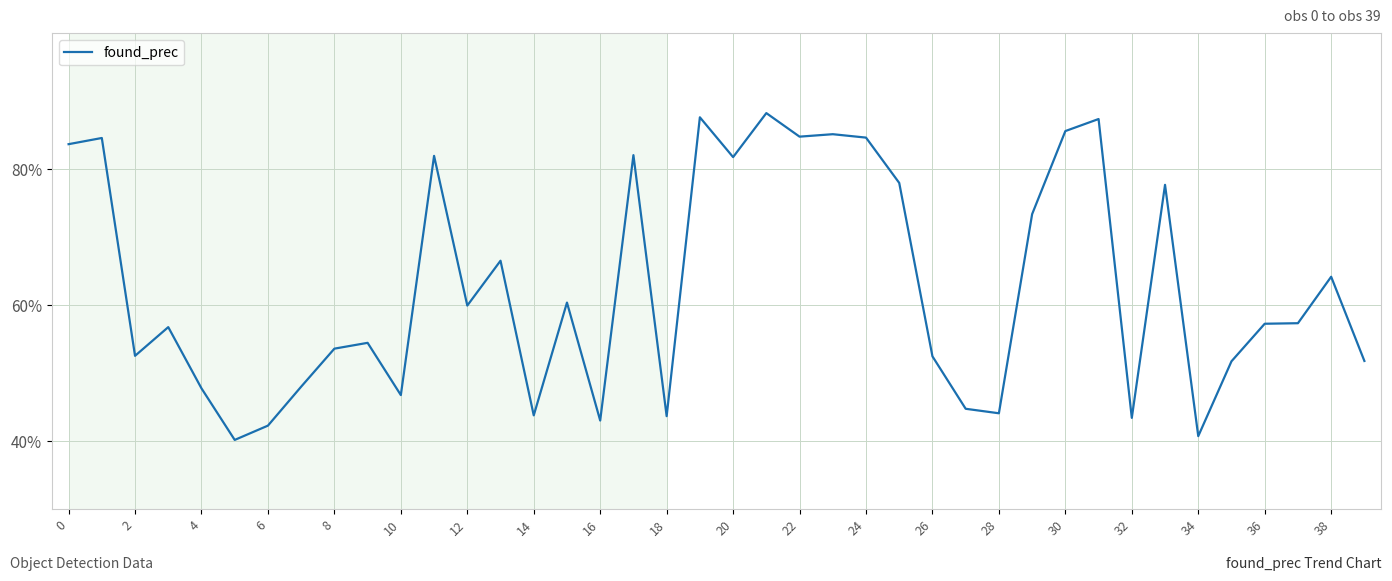

Does the chart have visible grid lines?

Yes